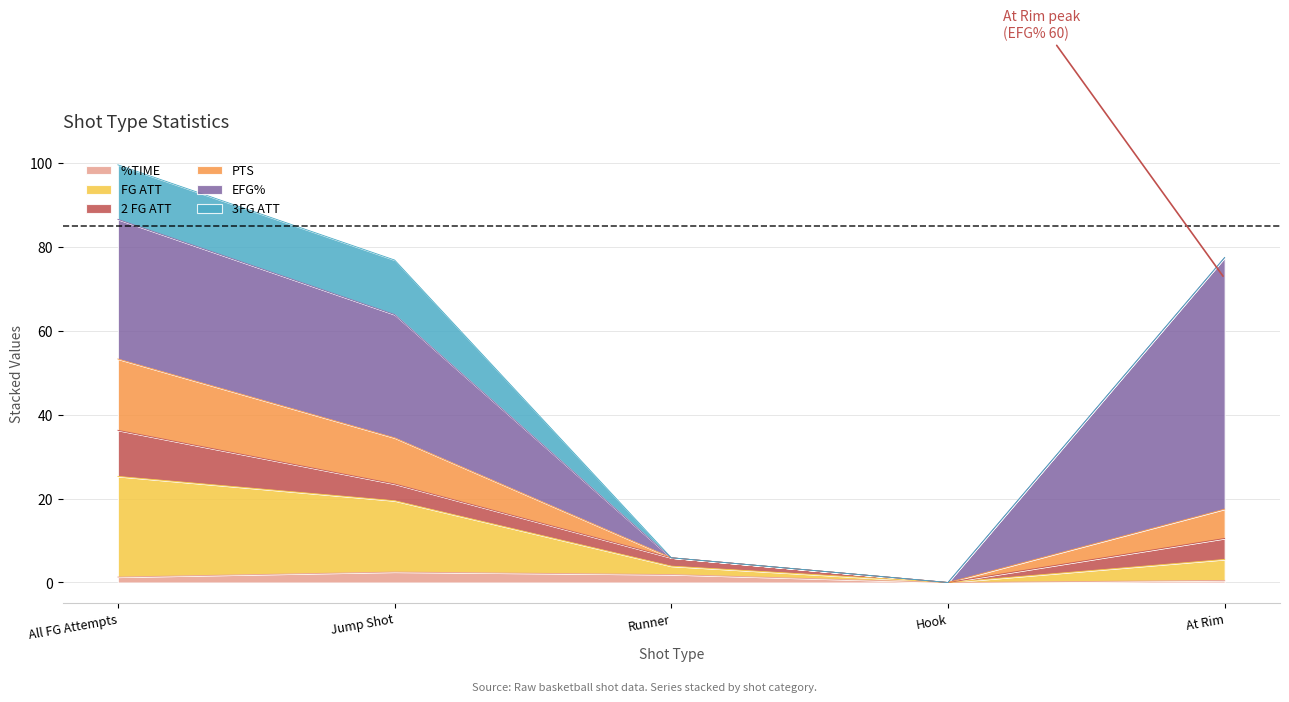

What is the difference between the FG ATT values at At Rim and All FG Attempts?

19.8